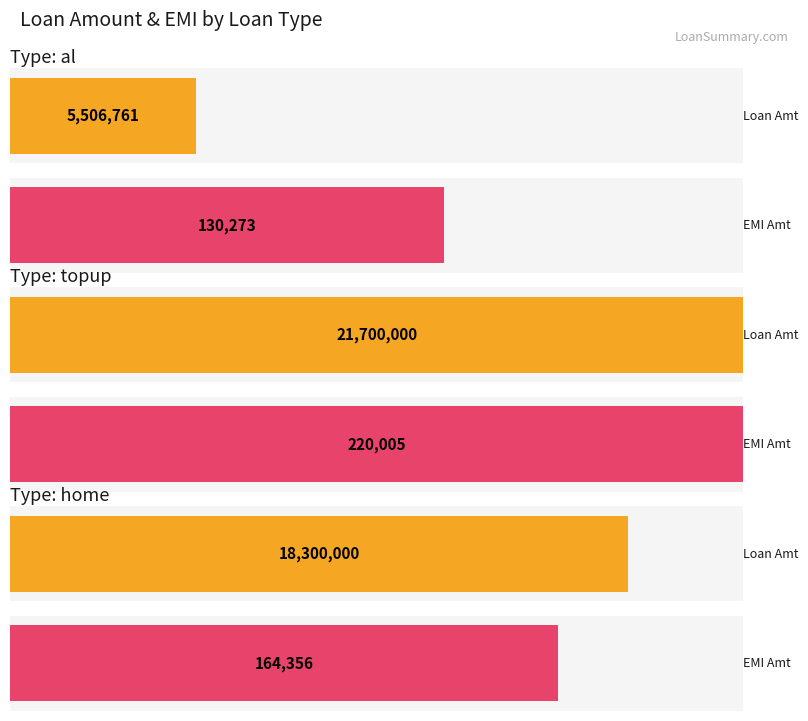

What are all the series names shown in the legend?

Loan Amt, EMI Amt